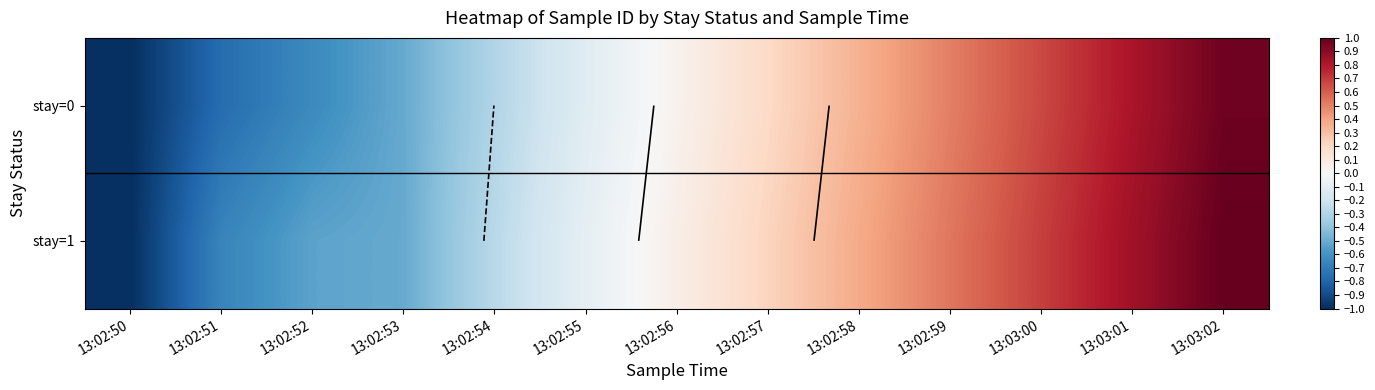

Where is stay=1 nearest to the value 0?

13:02:56